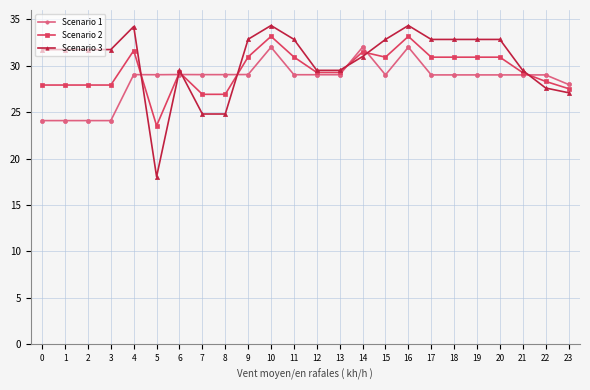

What value does the Scenario 2 series have at 22?

28.3